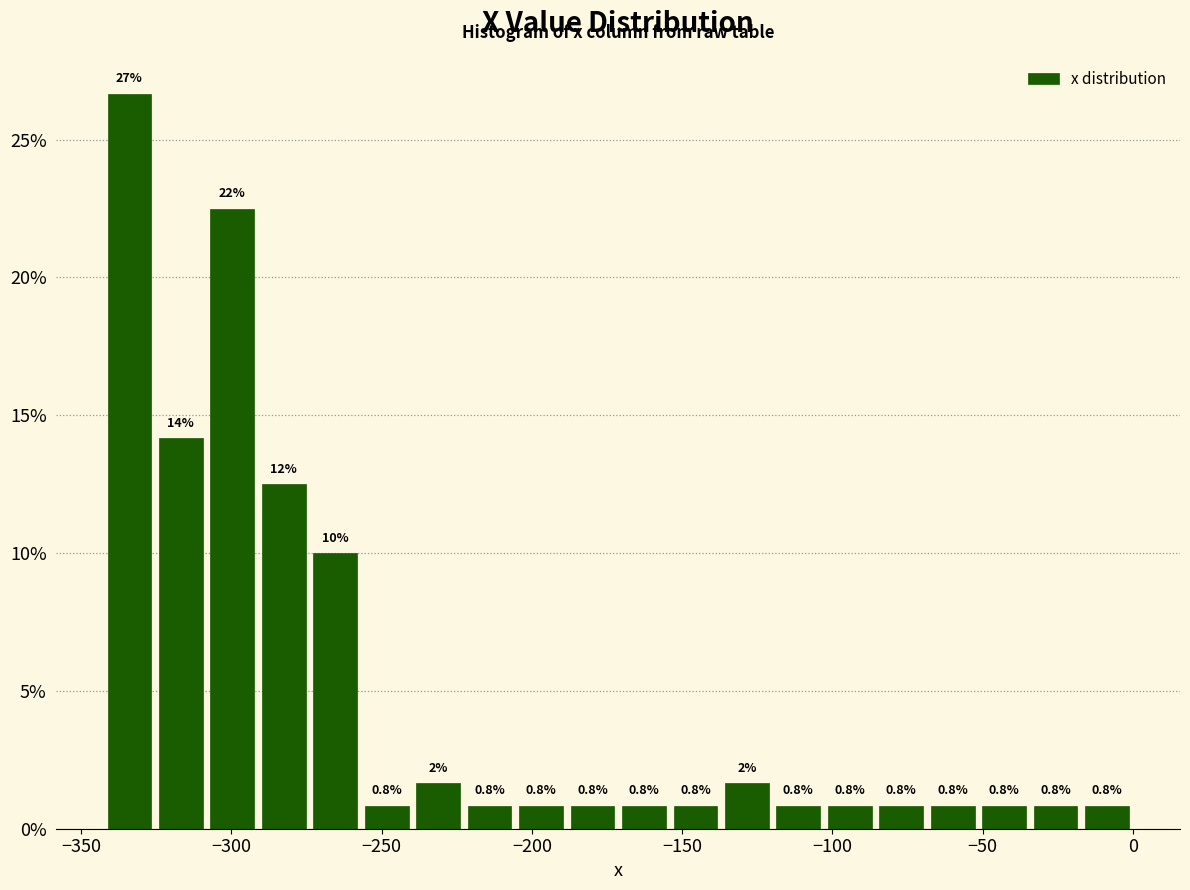

Read against the x-axis, roughly where is the centre of the tallest bar?

-335